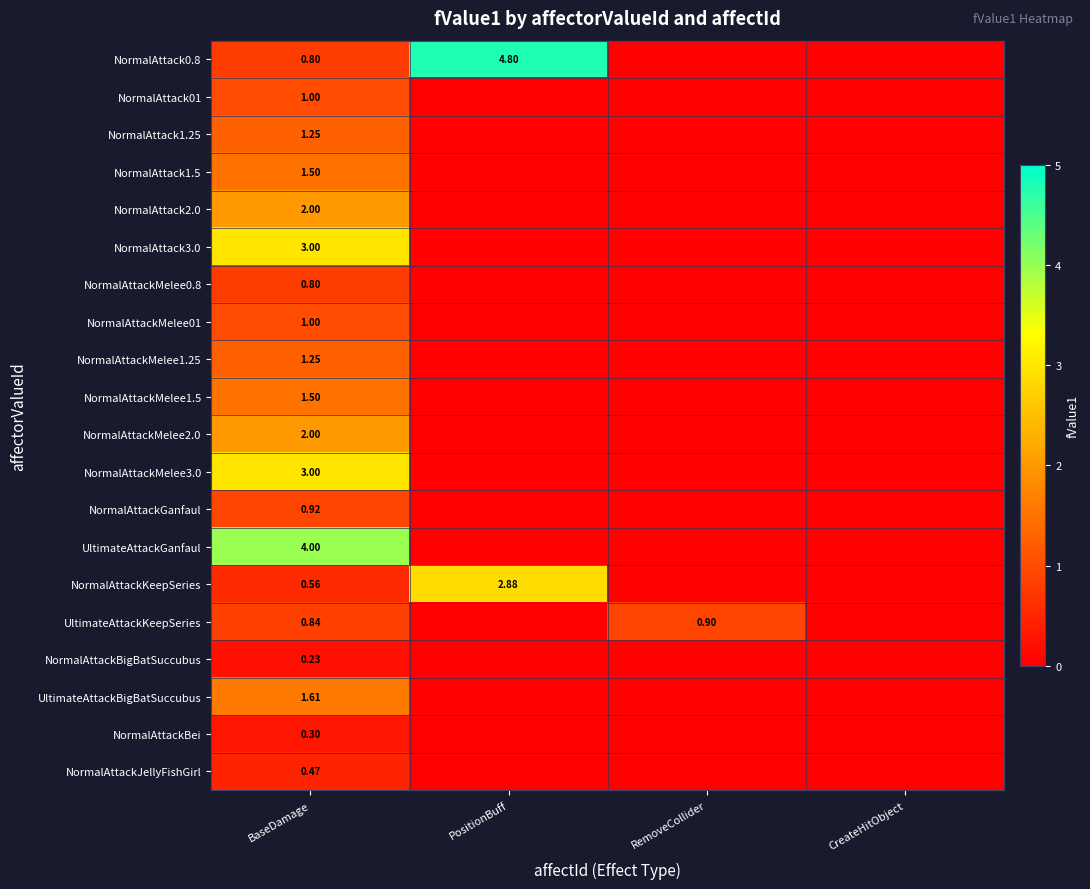

What is the approximate value of UltimateAttackKeepSeries at BaseDamage?

0.8